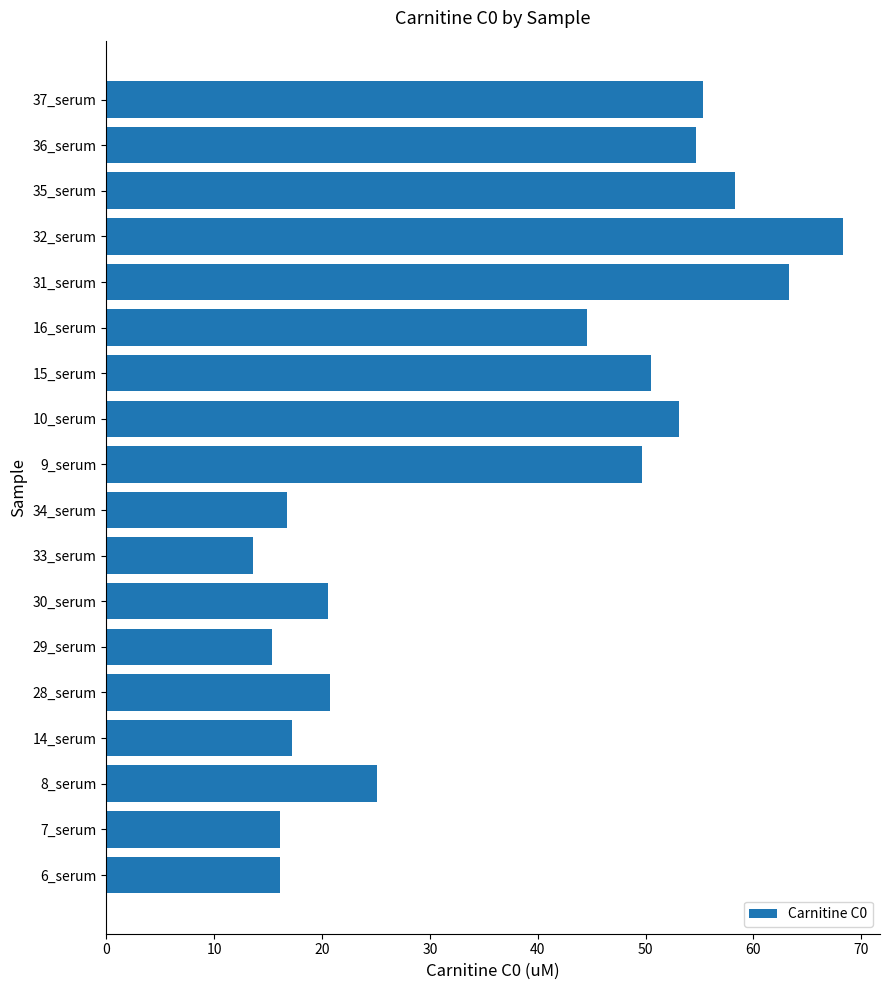

The chart shows a value of 32.6 at 30_serum. True or false?

False